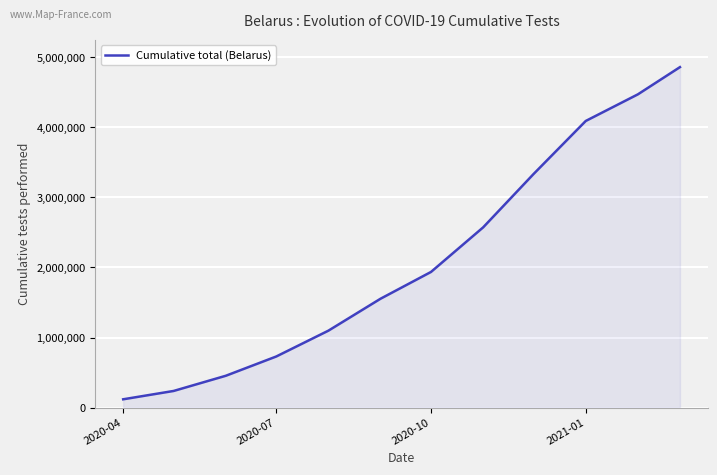

How many lines are shown in the chart?

1